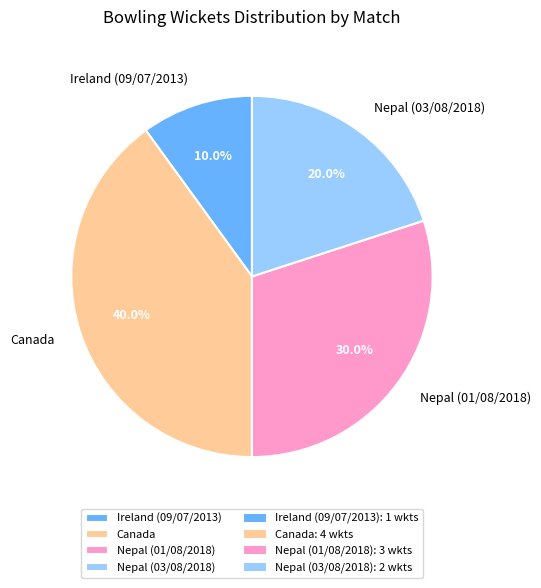

Do Nepal (03/08/2018) and Ireland (09/07/2013) together represent more than half of the pie?

No